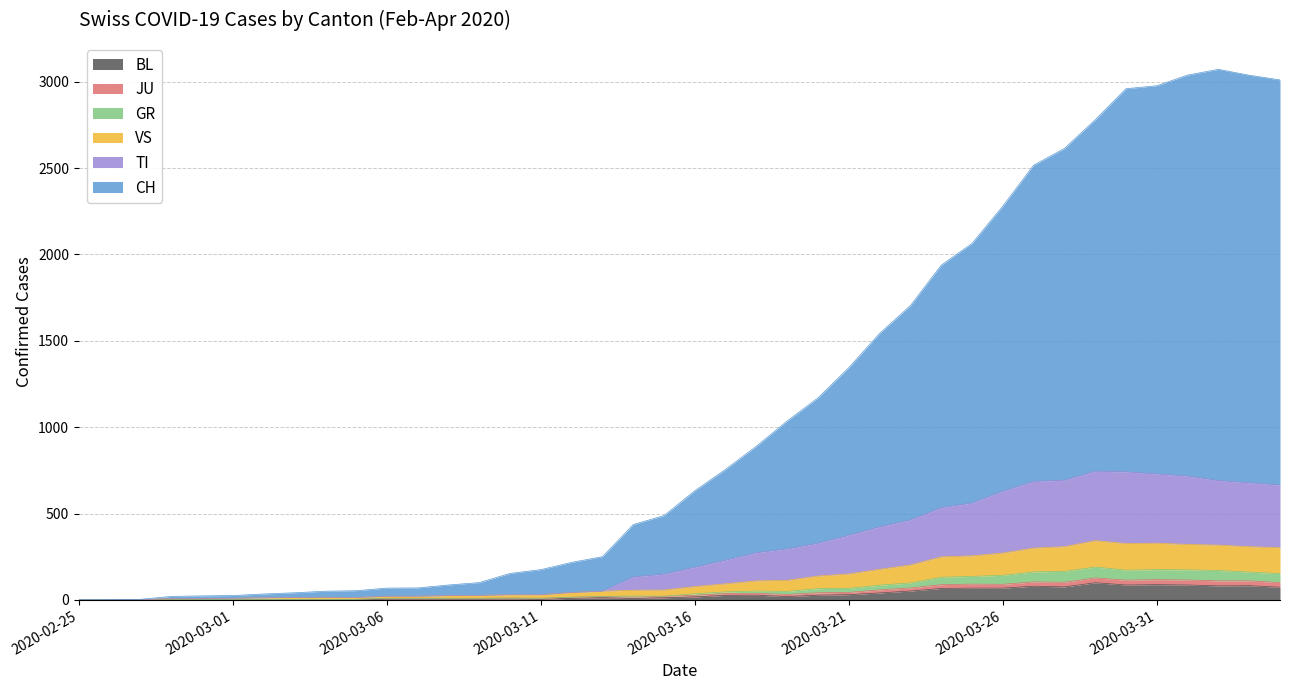

What is the label of the 30th point from the right?

2020-03-06